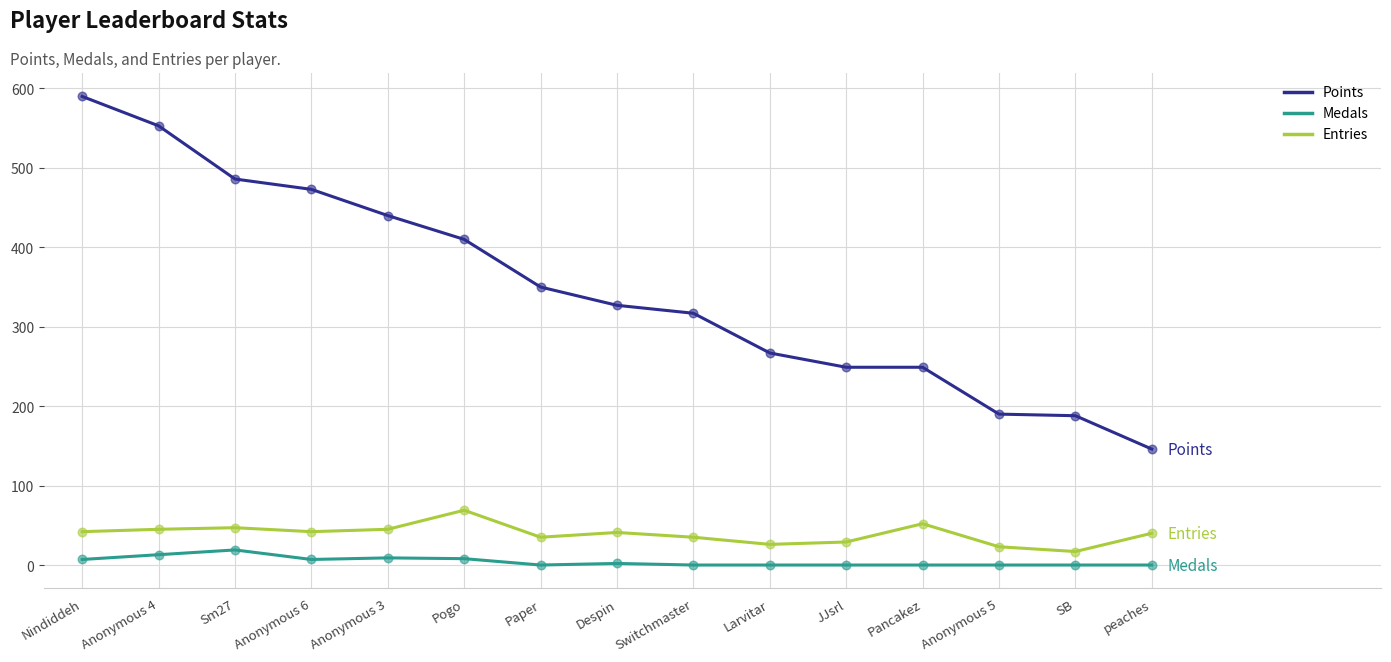

What is the total value across all series at Despin?

370